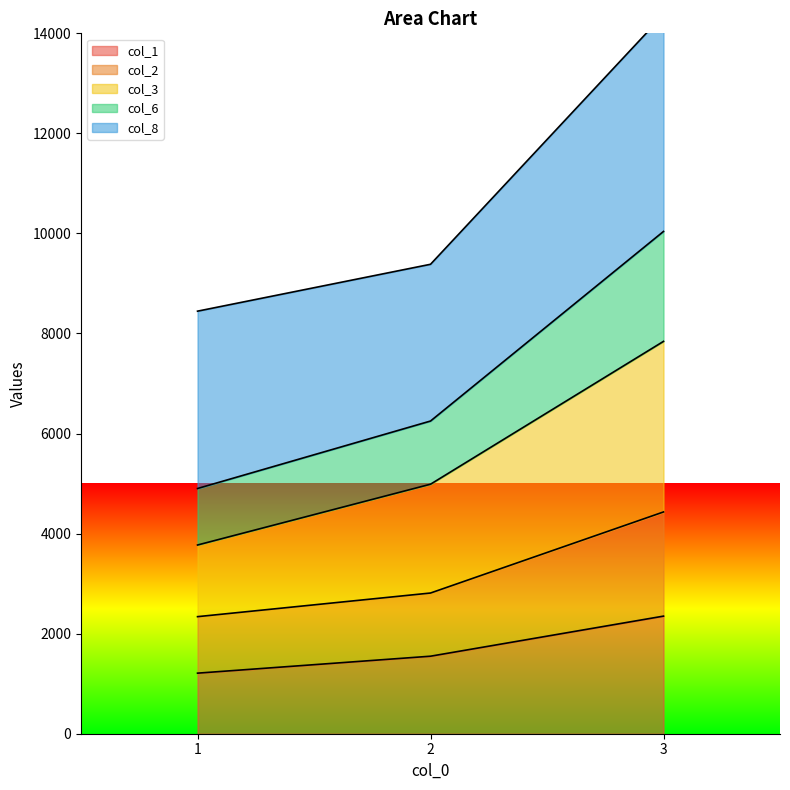

What is the spread (max minus min) of values at 1?

7235.8